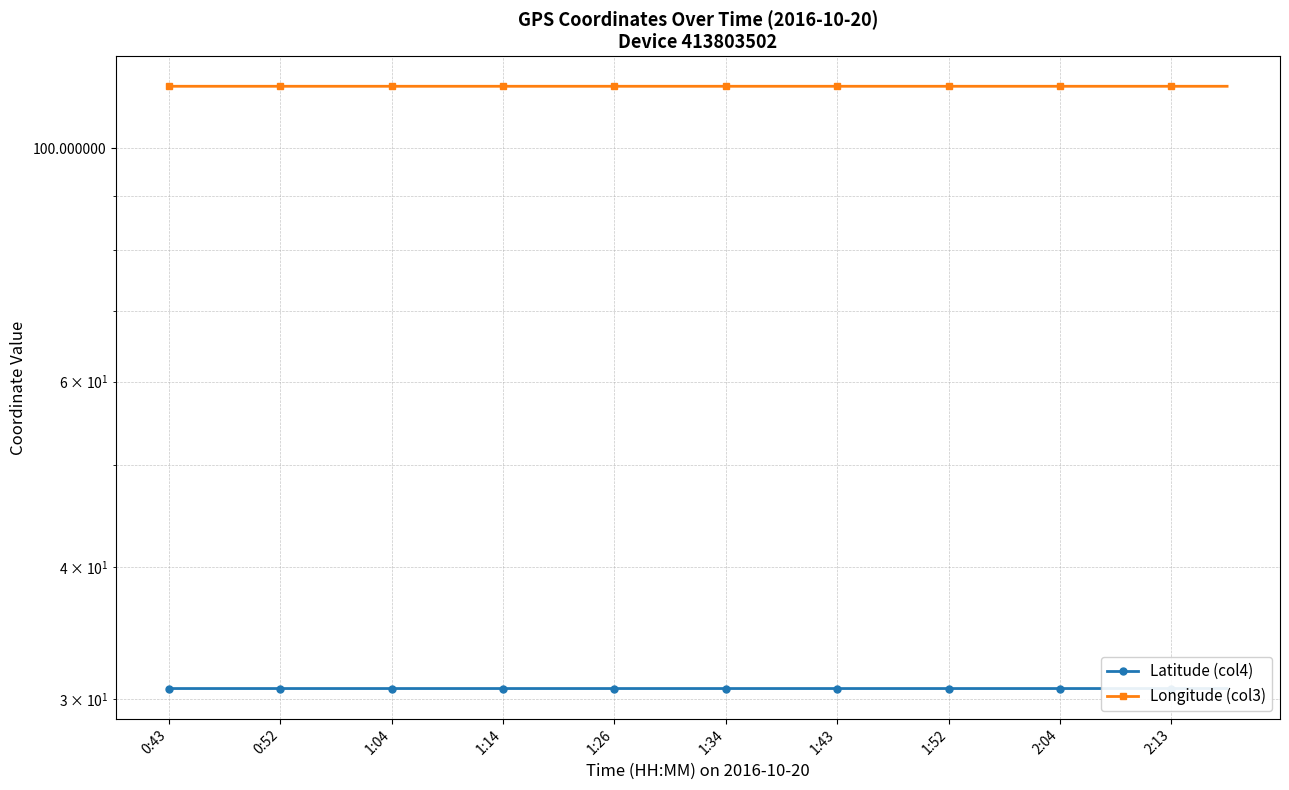

At how many categories does at least one series exceed 107?

20